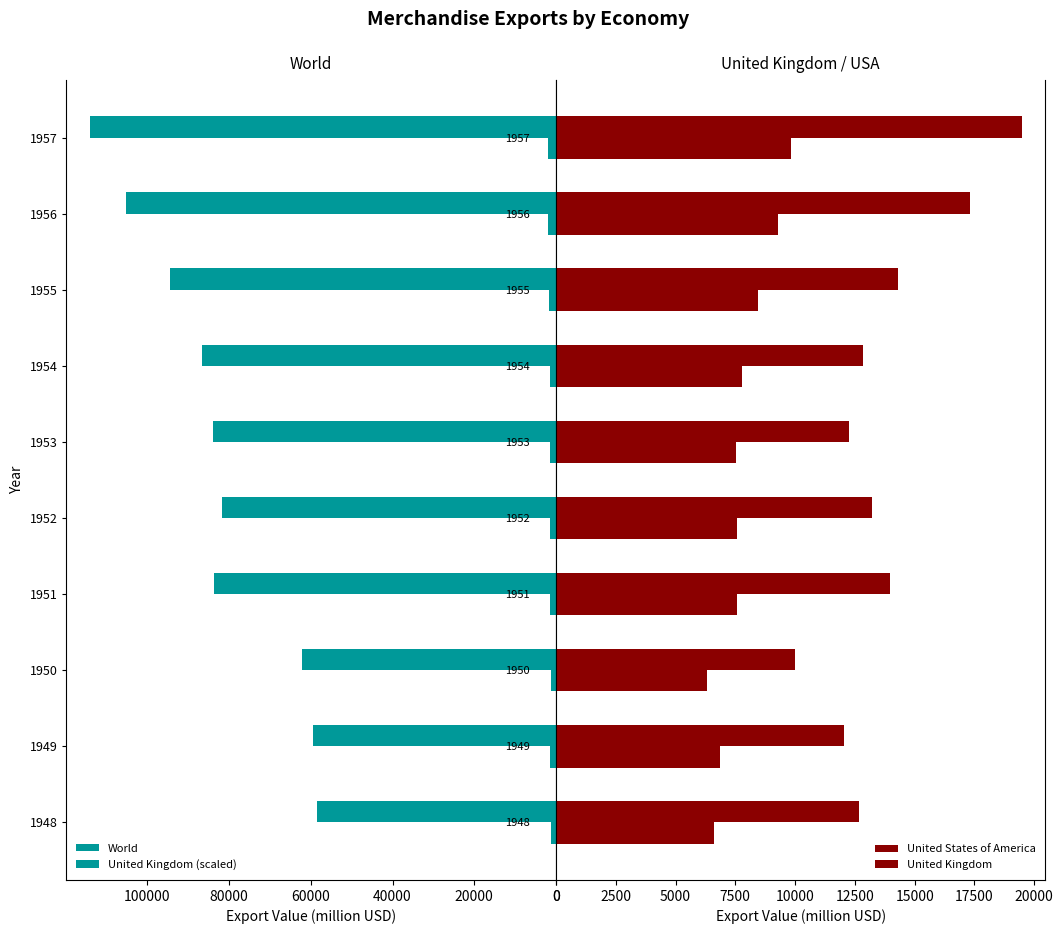

What position from the right is 80000?

6